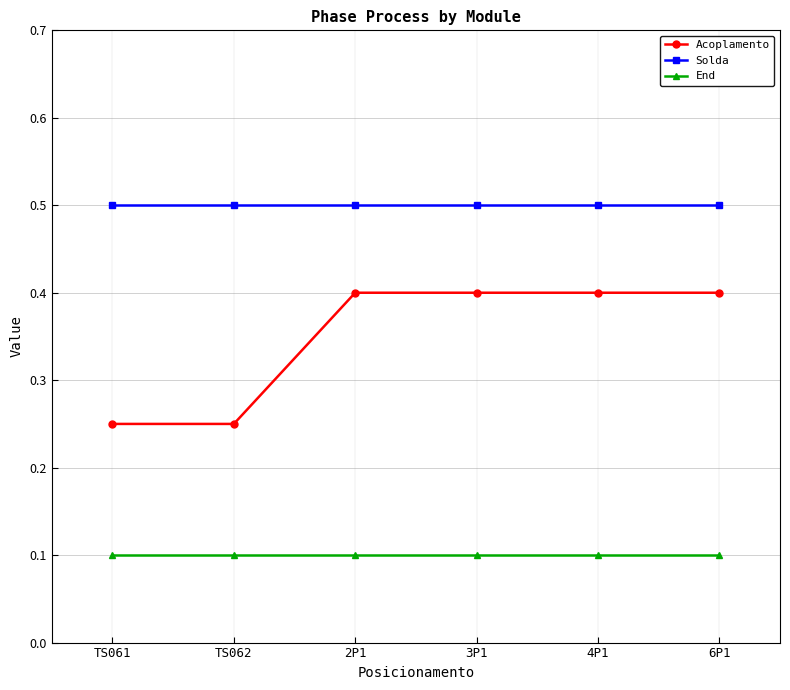

Which series has the largest range (max minus min)?

Acoplamento